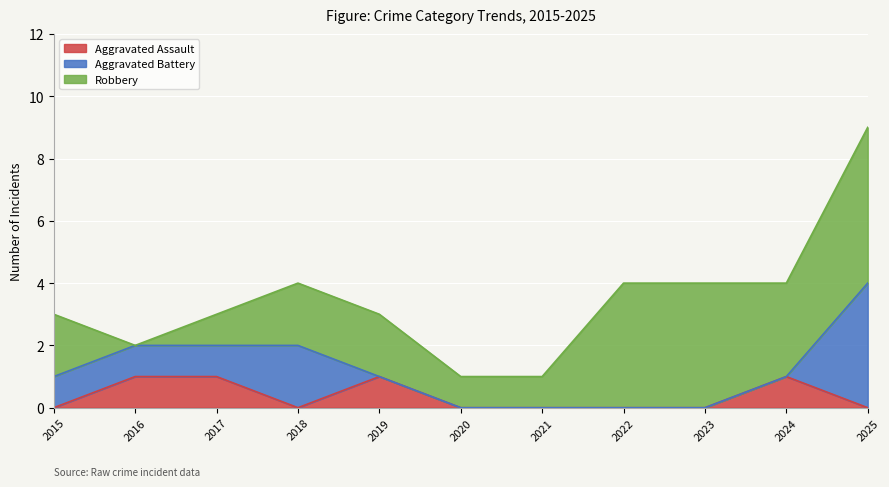

Count the Robbery values in the range 1 to 4.

9